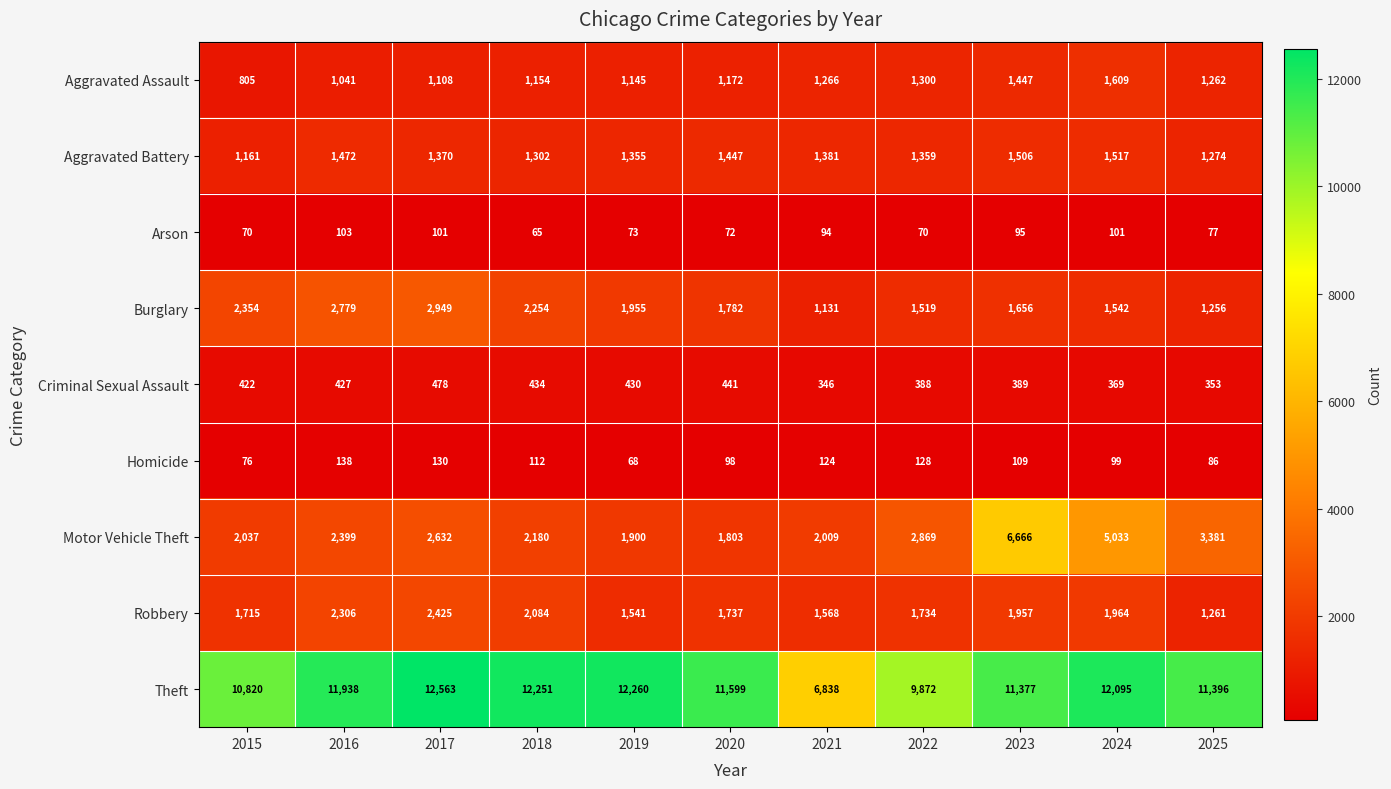

List the series in order of their peak value, lowest first.

Arson, Homicide, Criminal Sexual Assault, Aggravated Battery, Aggravated Assault, Robbery, Burglary, Motor Vehicle Theft, Theft